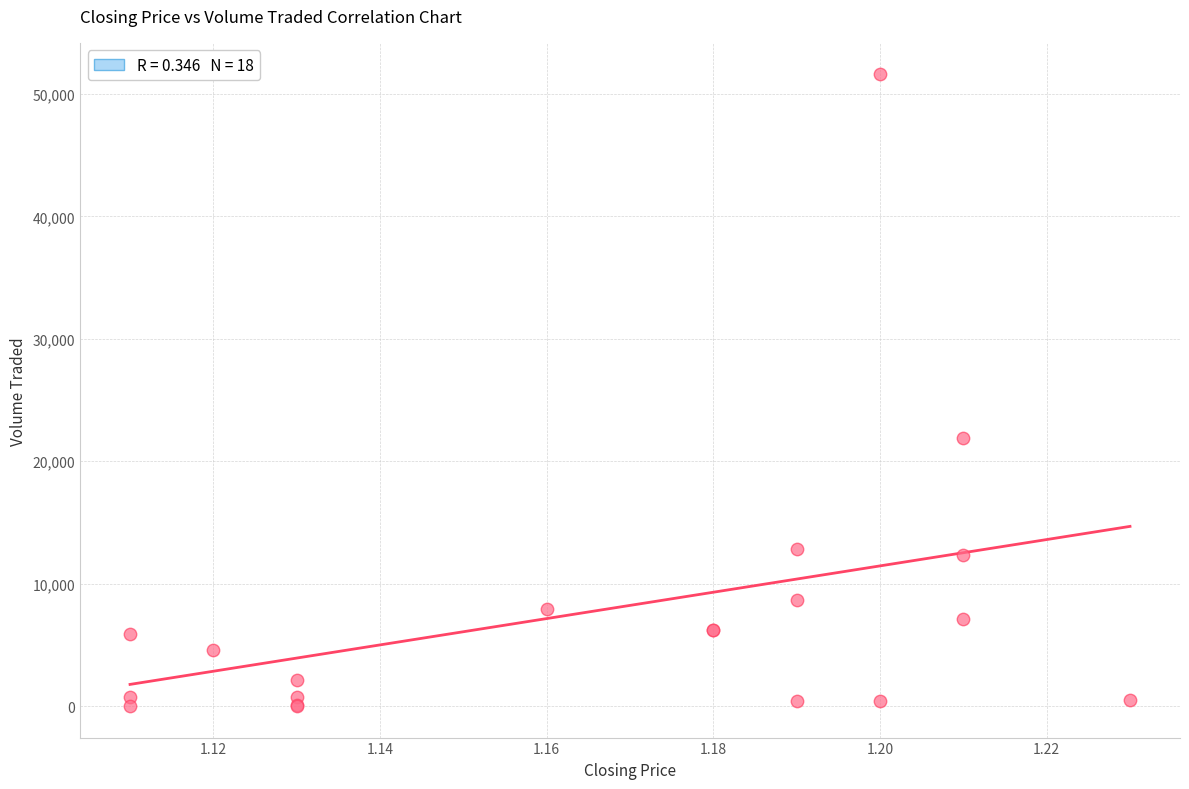

What Y value in the scatter plot is closest to 25800?

21900